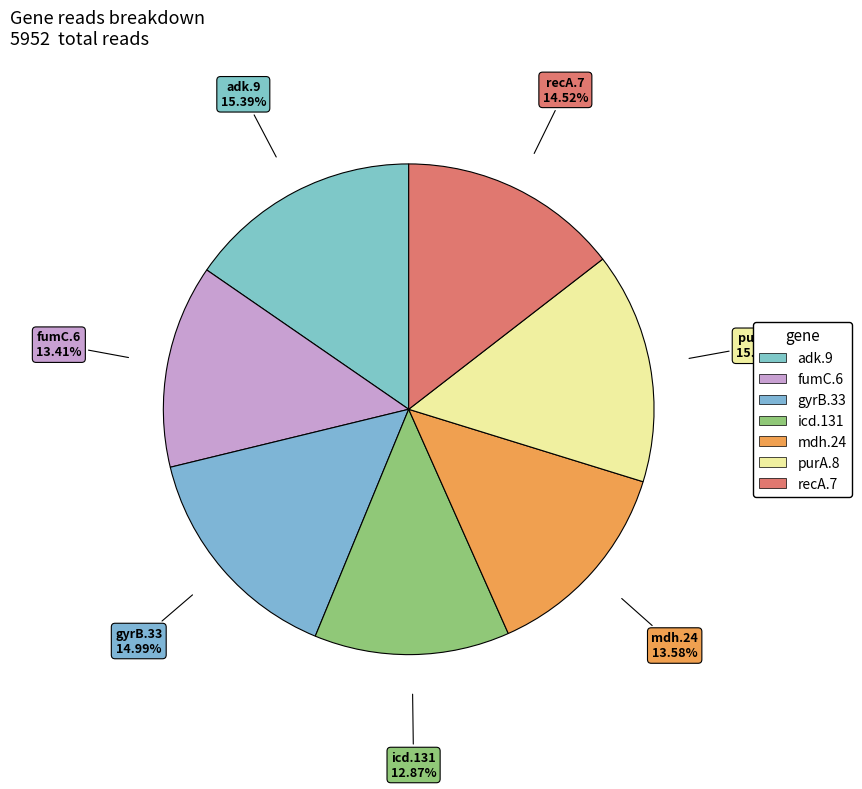

How many segments does this pie chart have?

7